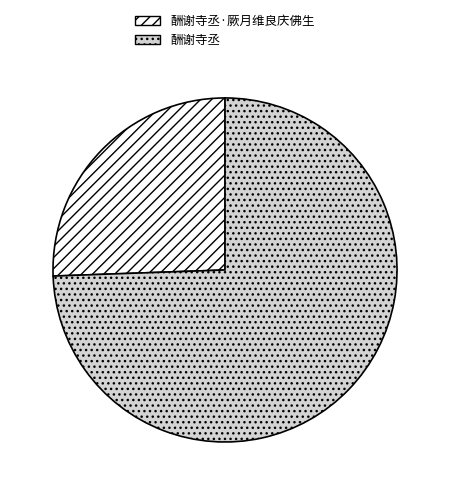

Rank the categories by value from lowest to highest.

酬谢寺丞·厥月维良庆佛生, 酬谢寺丞